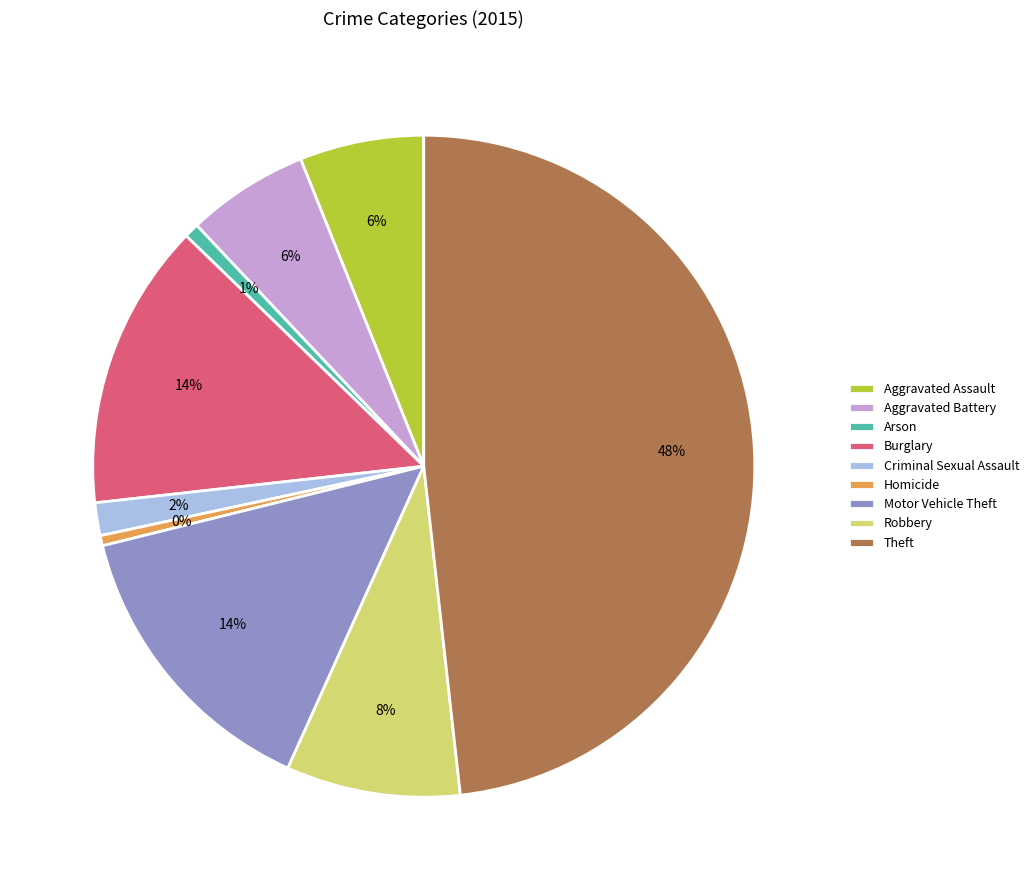

How many segments does this pie chart have?

9